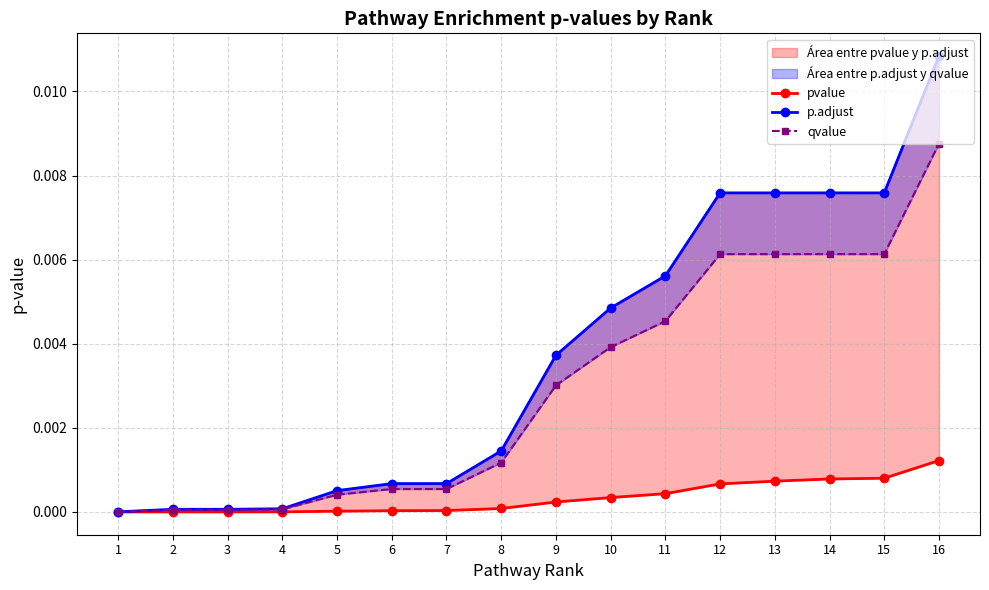

True or false: pvalue has a value of 0.0 at 8.

True